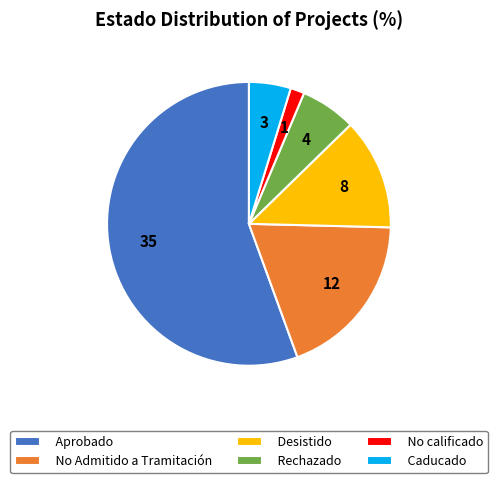

The No Admitido a Tramitación slice represents 19% of the pie. True or false?

True